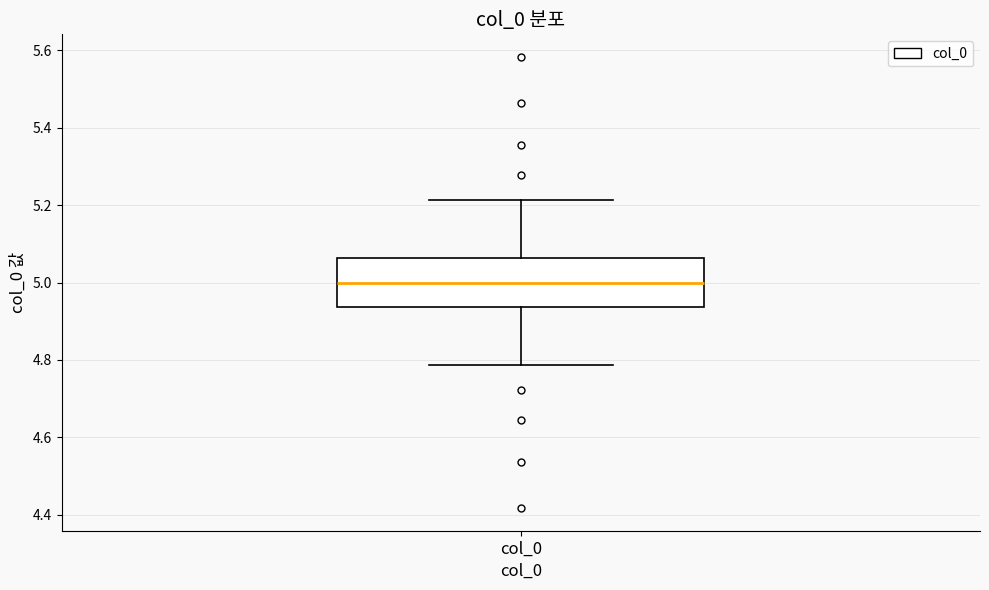

Read this box plot against the y-axis: the position of the median line, the range covered by the box, and the ends of both whiskers. The values are not printed on the chart, so give them approximately, as read against the axis.

median 5.00, box 4.94 to 5.06, whiskers 4.78 to 5.22